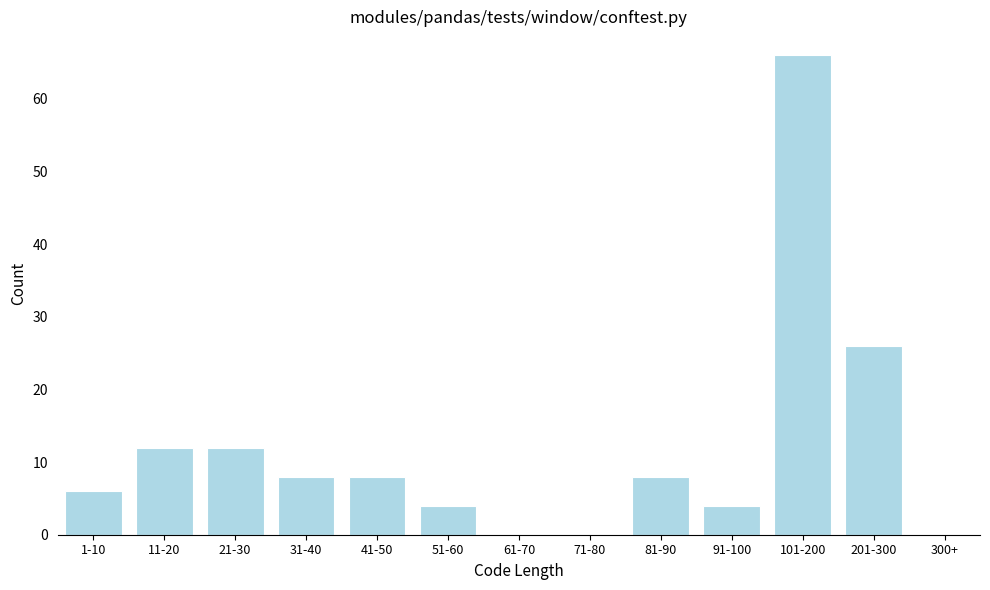

Reading left to right, transcribe all the data shown in this chart.

1-10=6	11-20=12	21-30=12	31-40=8	41-50=8	51-60=4	61-70=0	71-80=0	81-90=8	91-100=4	101-200=66	201-300=26